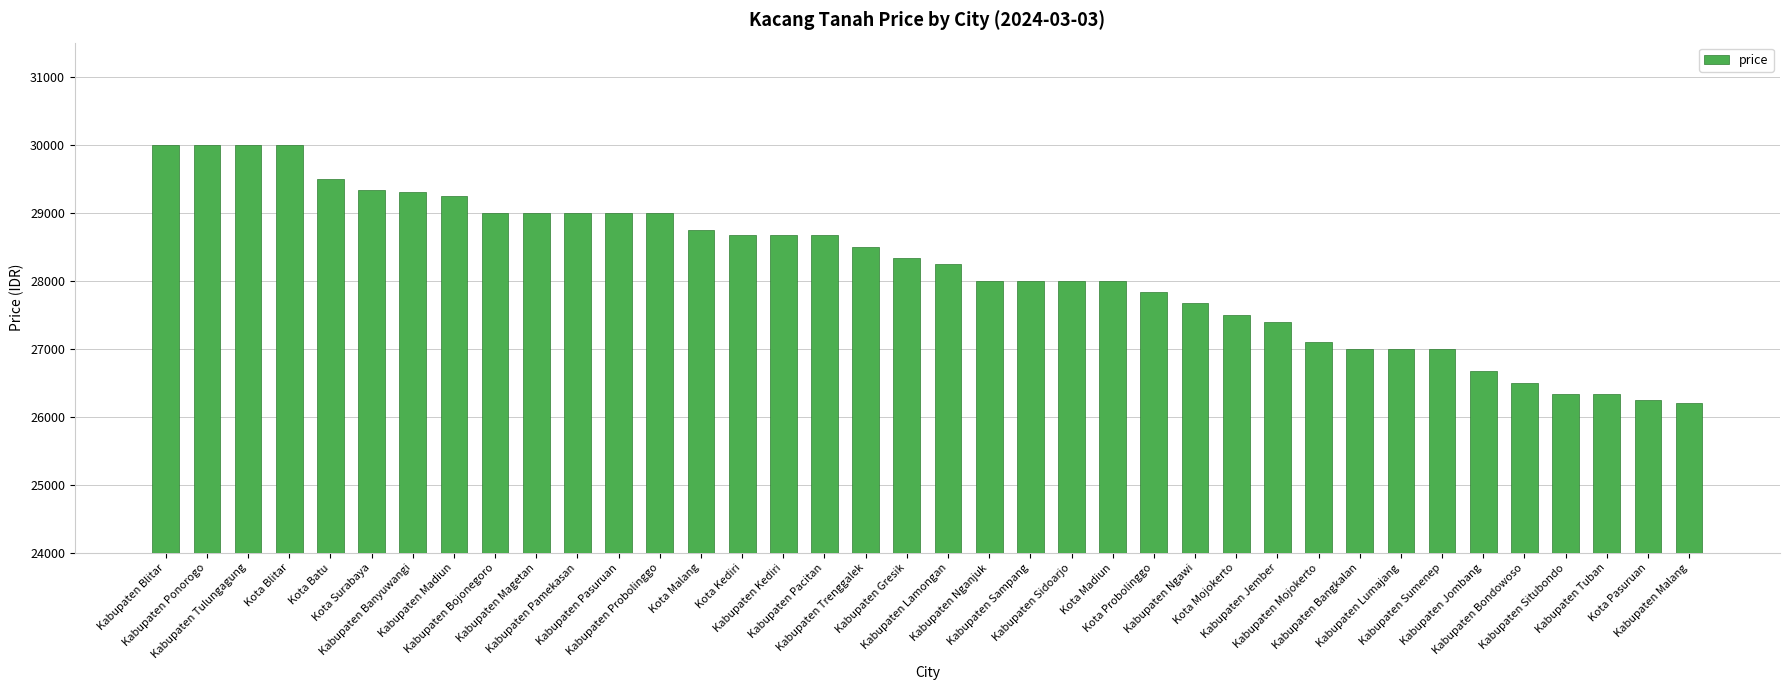

What is the ratio of the value at Kota Kediri to the value at Kota Blitar?

1.0